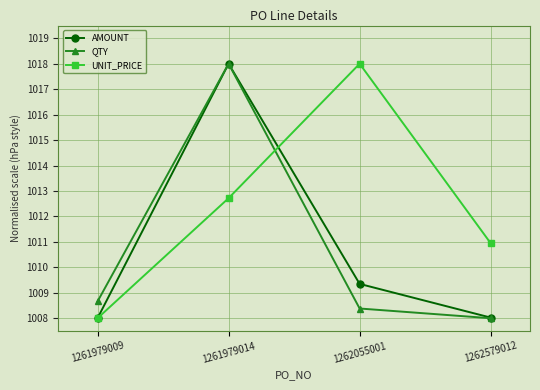

Reading right to left, list all the values displayed in this chart.

AMOUNT: 1262579012=1008.0	1262055001=1009.3	1261979014=1018.0	1261979009=1008.0
QTY: 1262579012=1008.0	1262055001=1008.4	1261979014=1018.0	1261979009=1008.7
UNIT_PRICE: 1262579012=1010.9	1262055001=1018.0	1261979014=1012.7	1261979009=1008.0